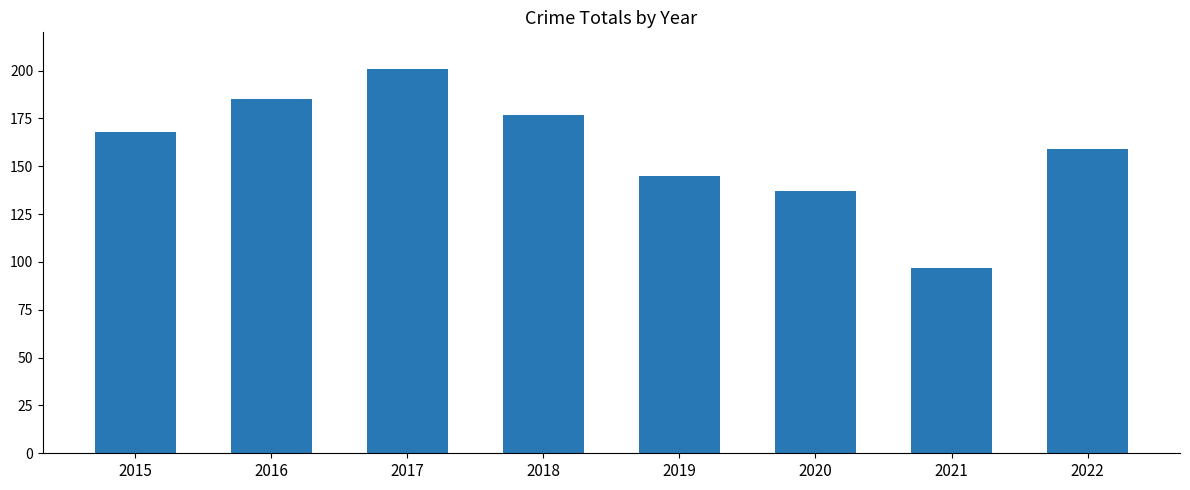

Reading right to left, what are all the values shown in this chart?

2022=159	2021=97	2020=137	2019=145	2018=177	2017=201	2016=185	2015=168